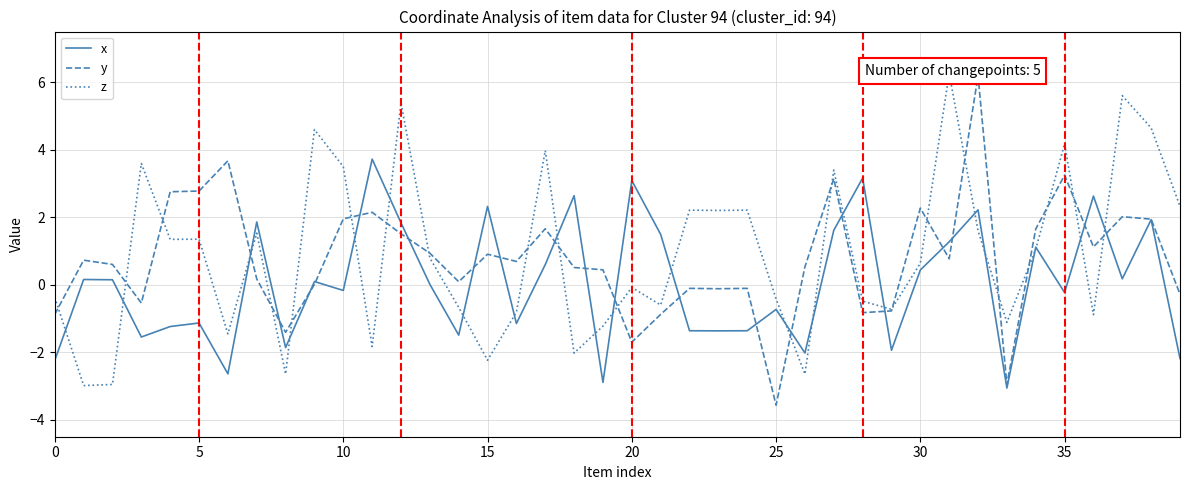

What is the maximum value for x?

3.7